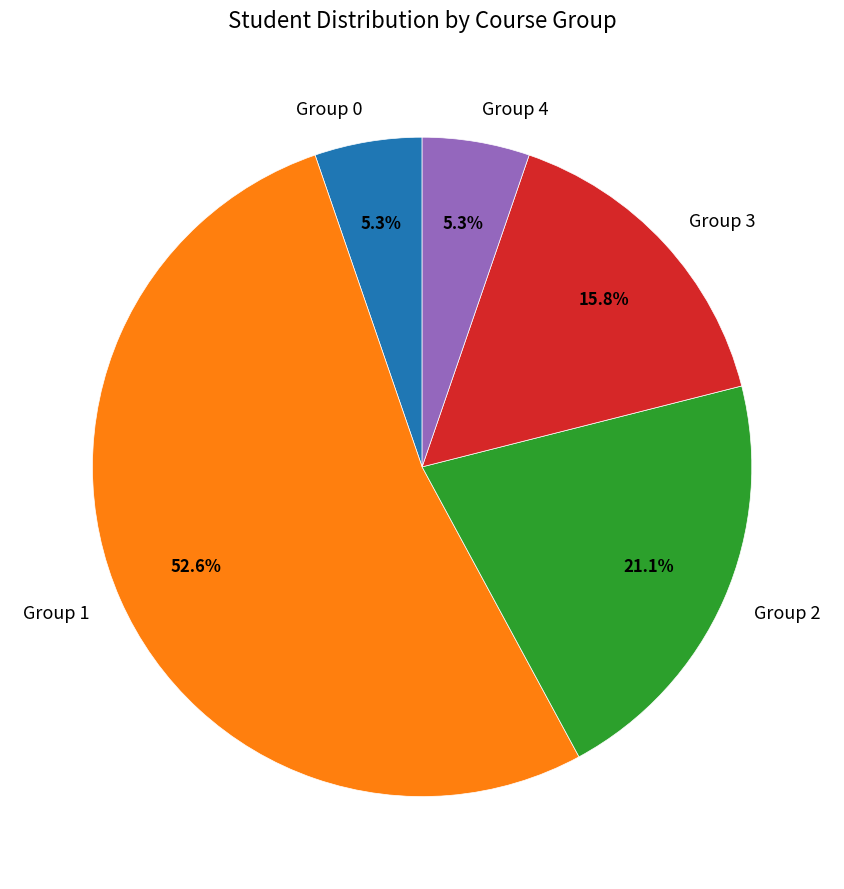

What is the largest slice in the pie chart?

Group 1